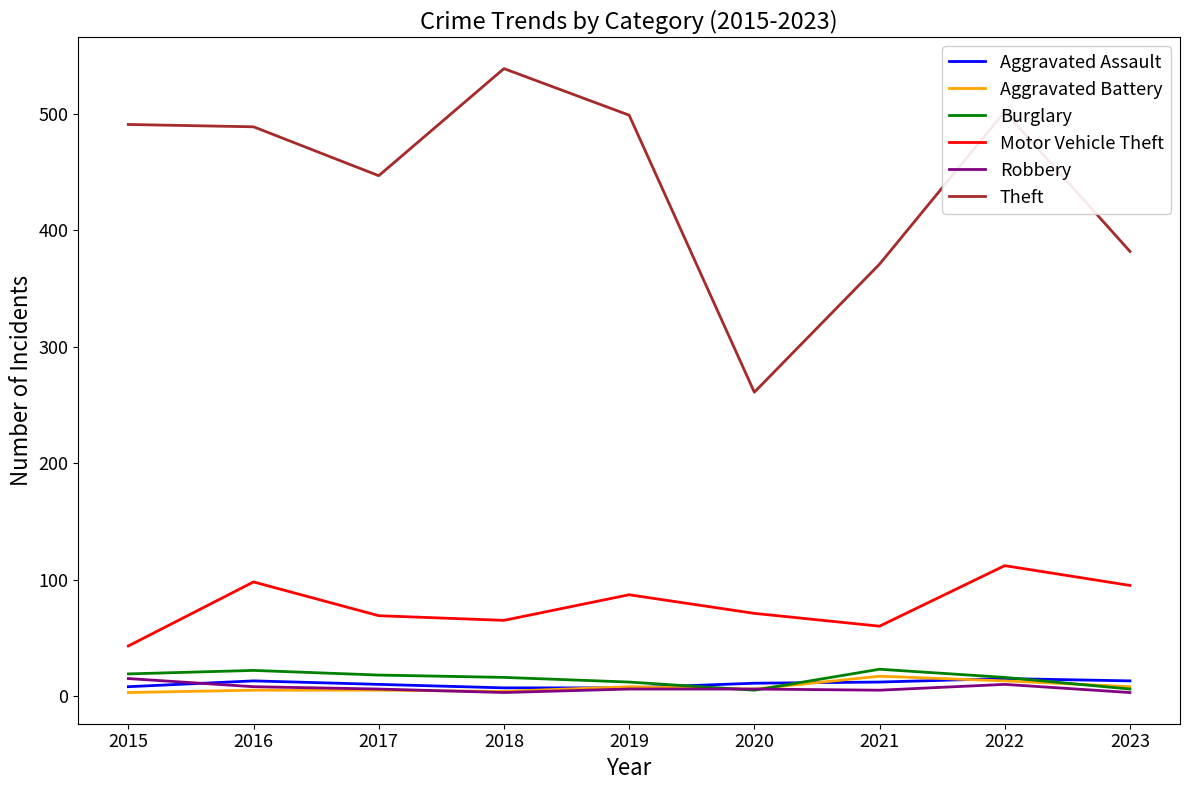

What is the maximum value shown in the chart?

539